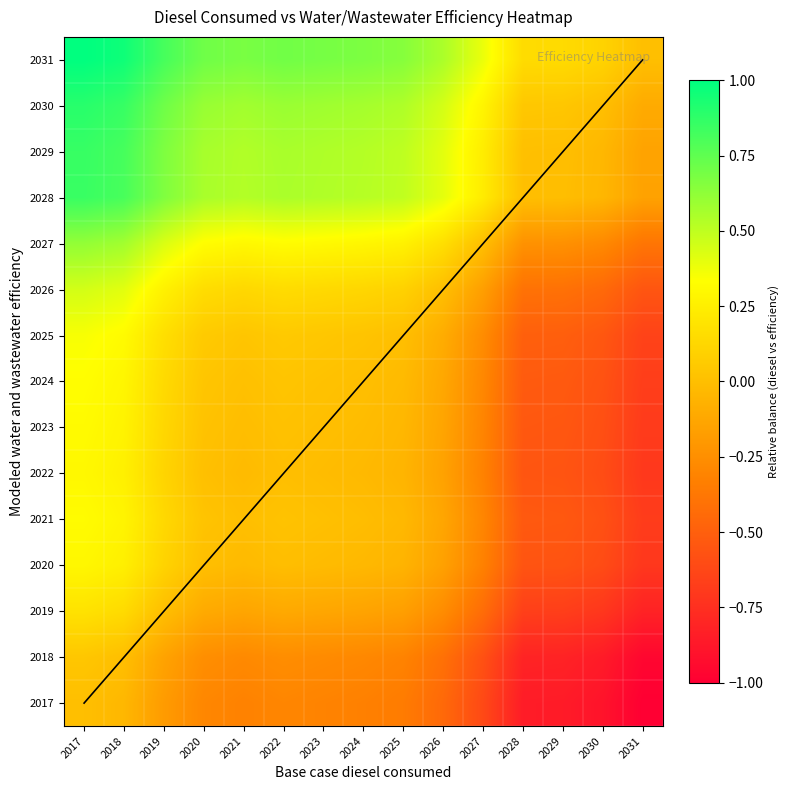

Which series has the largest total across all categories?

2031